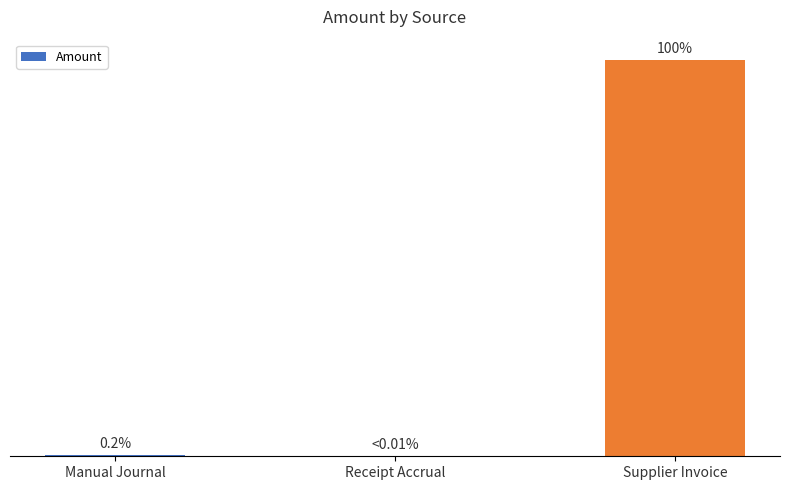

Reading left to right, extract all data points from this chart.

143.5	0.0	60792.7